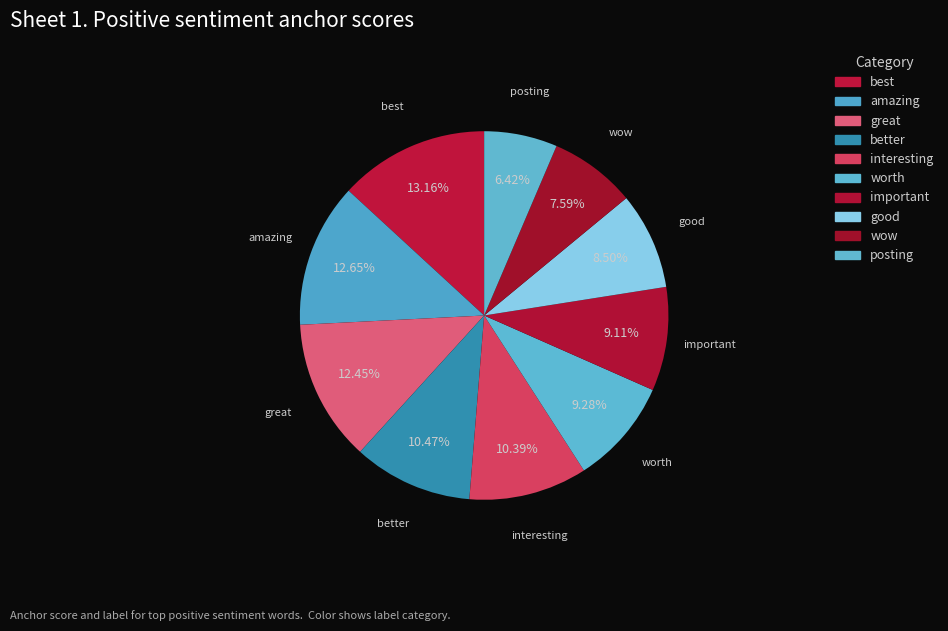

Do better and important together represent more than half of the pie?

No